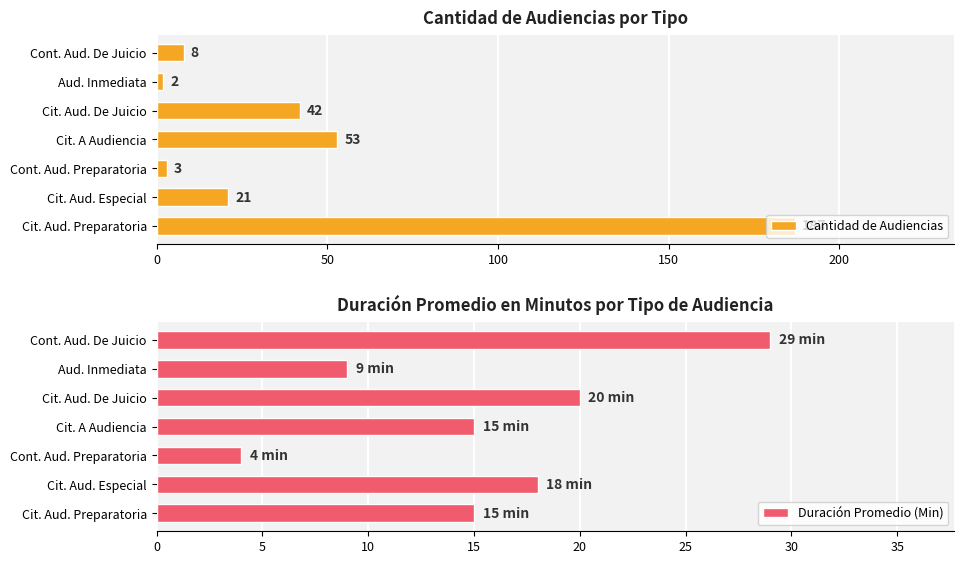

What is the average value of the Cantidad de Audiencias series?

45